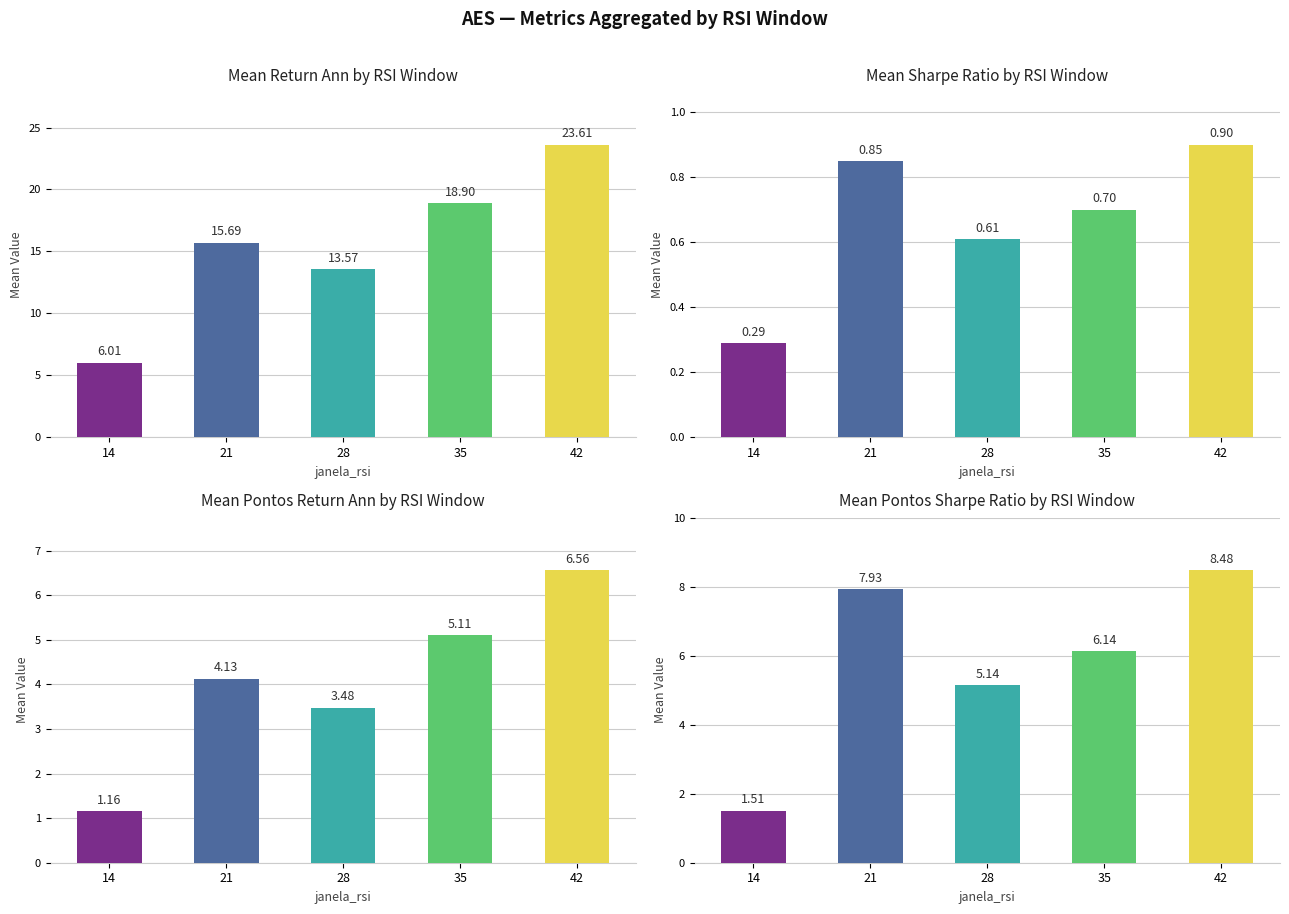

What is the average value of the Pontos_return_ann series?

4.1